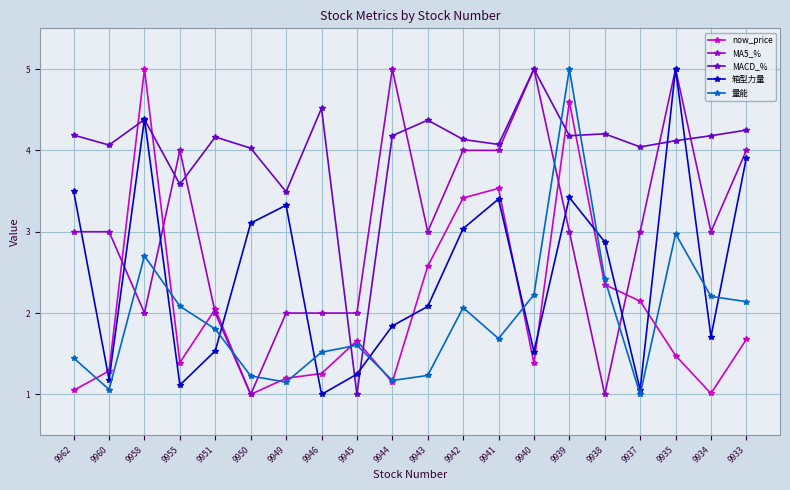

Which series changed the most between 9955 and 9939?

now_price